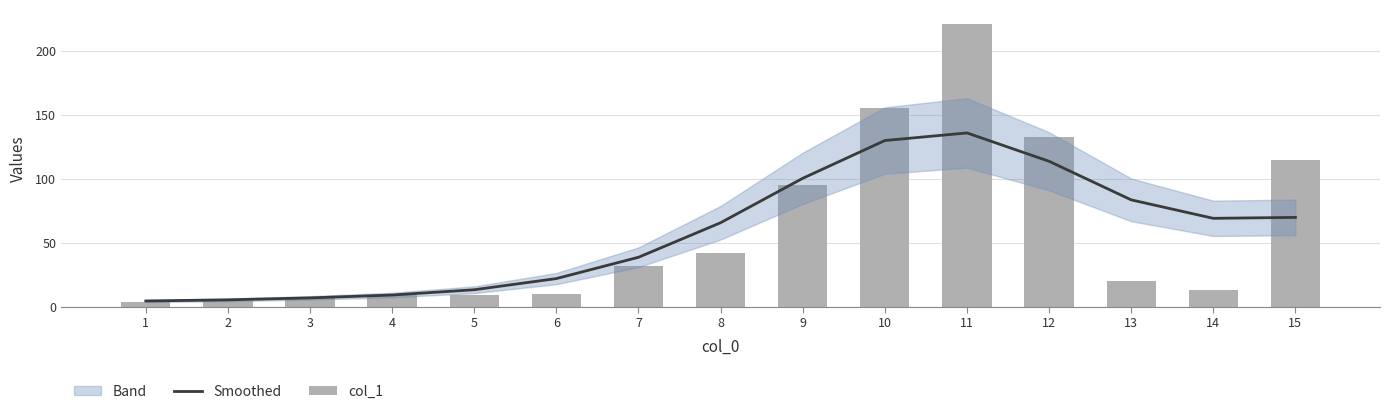

Which series has the widest spread of values?

col_1